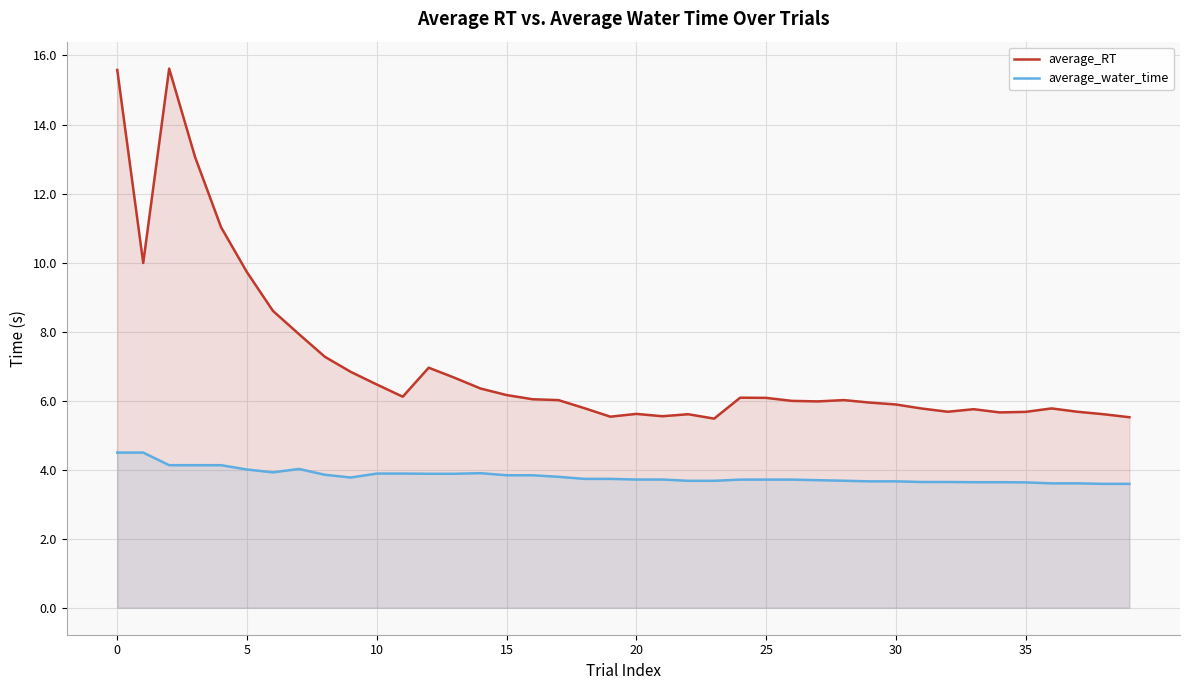

Reading right to left, transcribe all the data shown in this chart.

average_RT: 5.5	5.6	5.7	5.8	5.7	5.7	5.8	5.7	5.8	5.9	5.9	6.0	6.0	6.0	6.1	6.1	5.5	5.6	5.5	5.6	5.5	5.8	6.0	6.0	6.2	6.4	6.7	7.0	6.1	6.5	6.8	7.3	7.9	8.6	9.7	11.0	13.1	15.6	10.0	15.6
average_water_time: 3.6	3.6	3.6	3.6	3.6	3.6	3.6	3.6	3.6	3.7	3.7	3.7	3.7	3.7	3.7	3.7	3.7	3.7	3.7	3.7	3.7	3.7	3.8	3.8	3.8	3.9	3.9	3.9	3.9	3.9	3.8	3.9	4.0	3.9	4.0	4.1	4.1	4.1	4.5	4.5